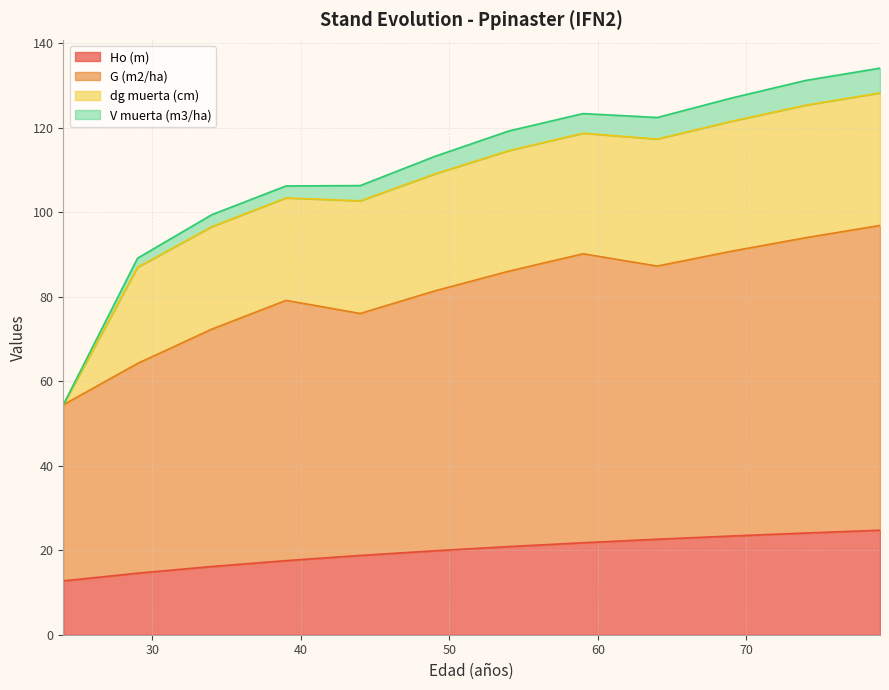

What are all the series names shown in the legend?

Ho (m), G (m2/ha), dg muerta (cm), V muerta (m3/ha)